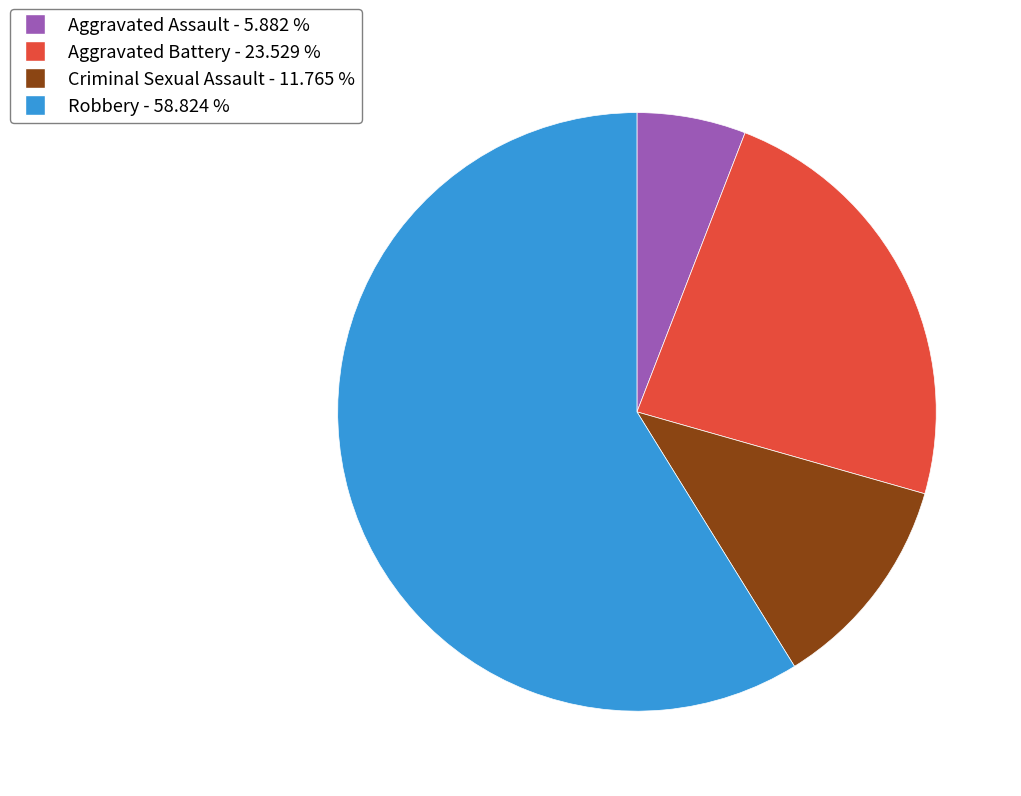

Is there any slice that represents more than half of the pie?

Yes